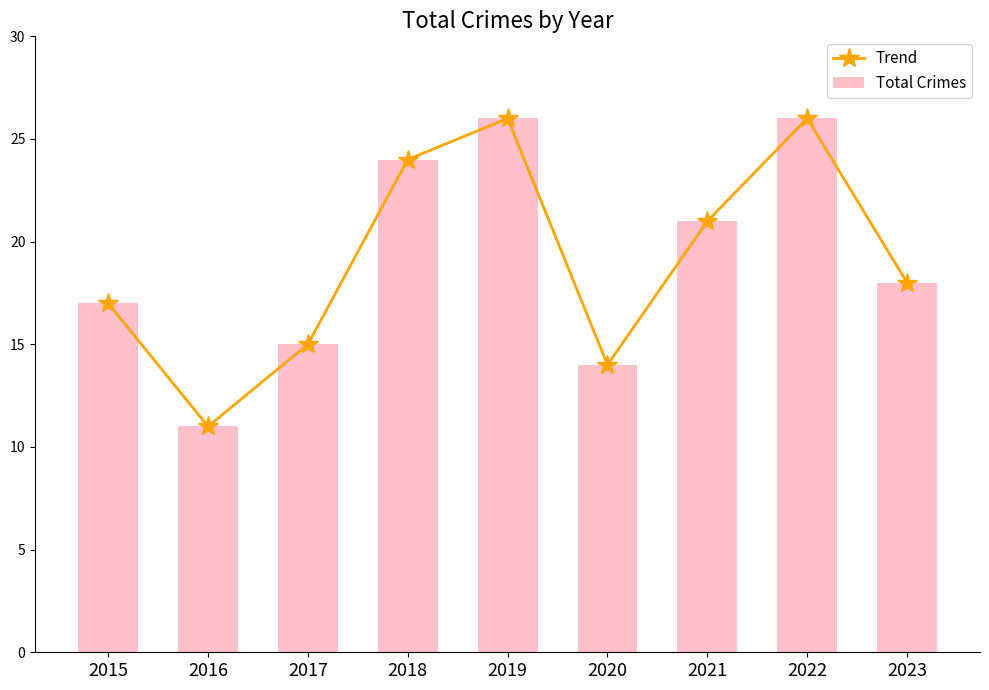

How many values in the Trend series exceed 18?

4